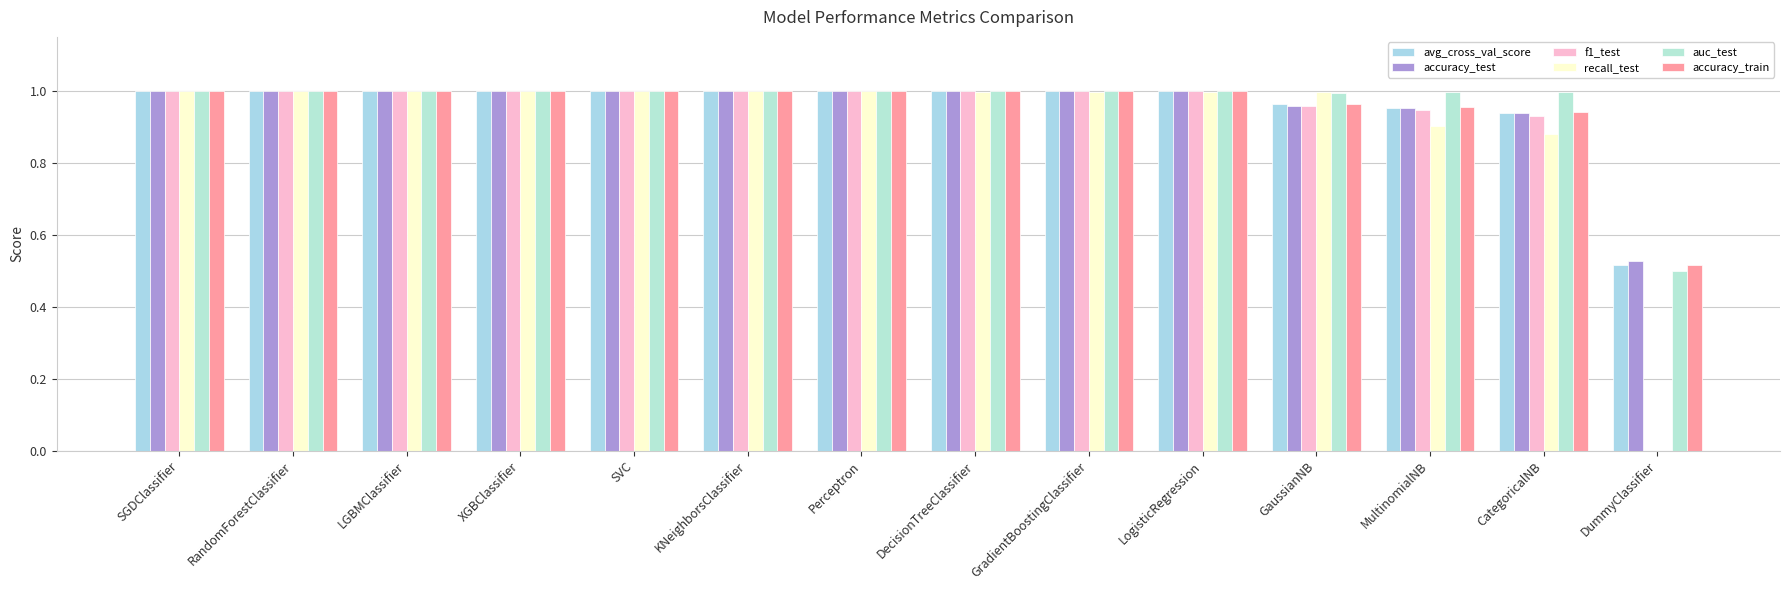

Is it true that accuracy_train equals 0.5 at MultinomialNB?

False